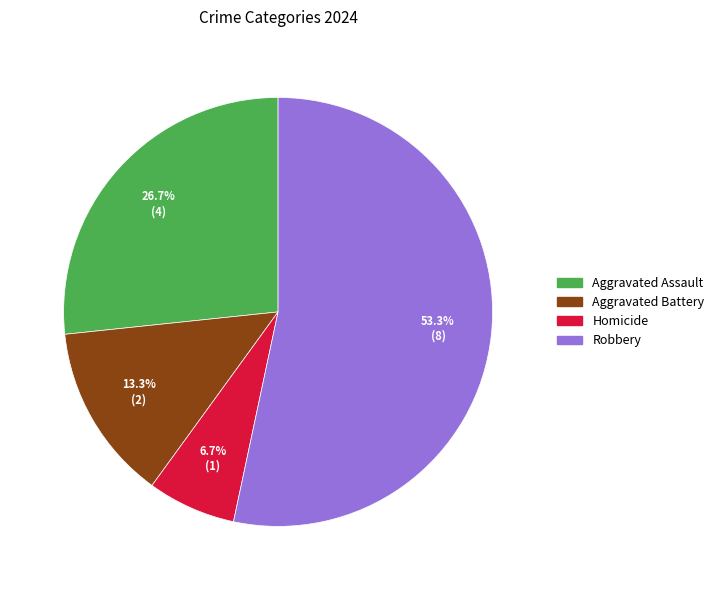

Count the number of slices in the pie.

4